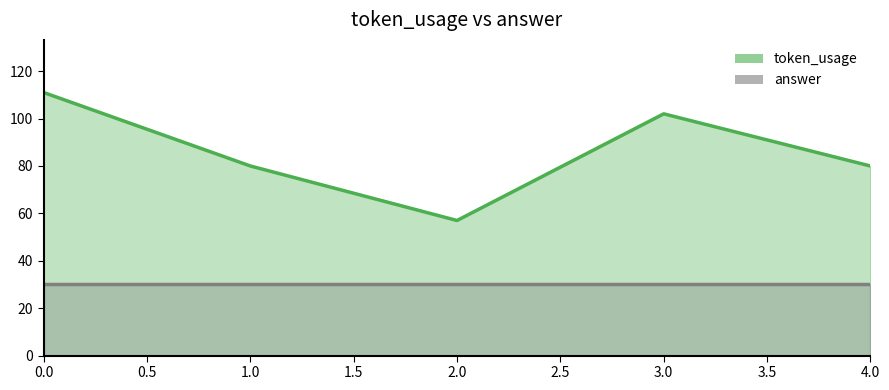

What is the approximate value at 4, to the nearest 10?

80